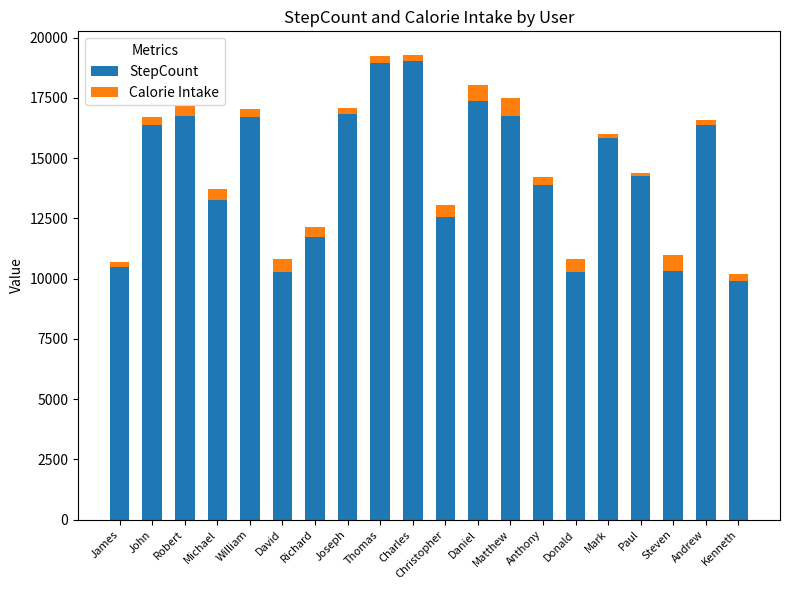

What is the difference between the StepCount values at Mark and Thomas?

3089